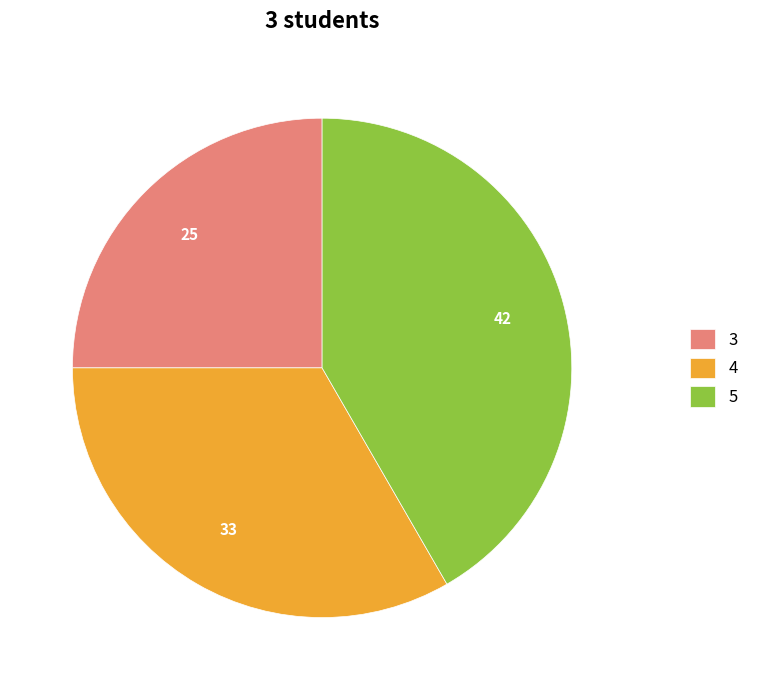

Rank the categories by value from lowest to highest.

3, 4, 5